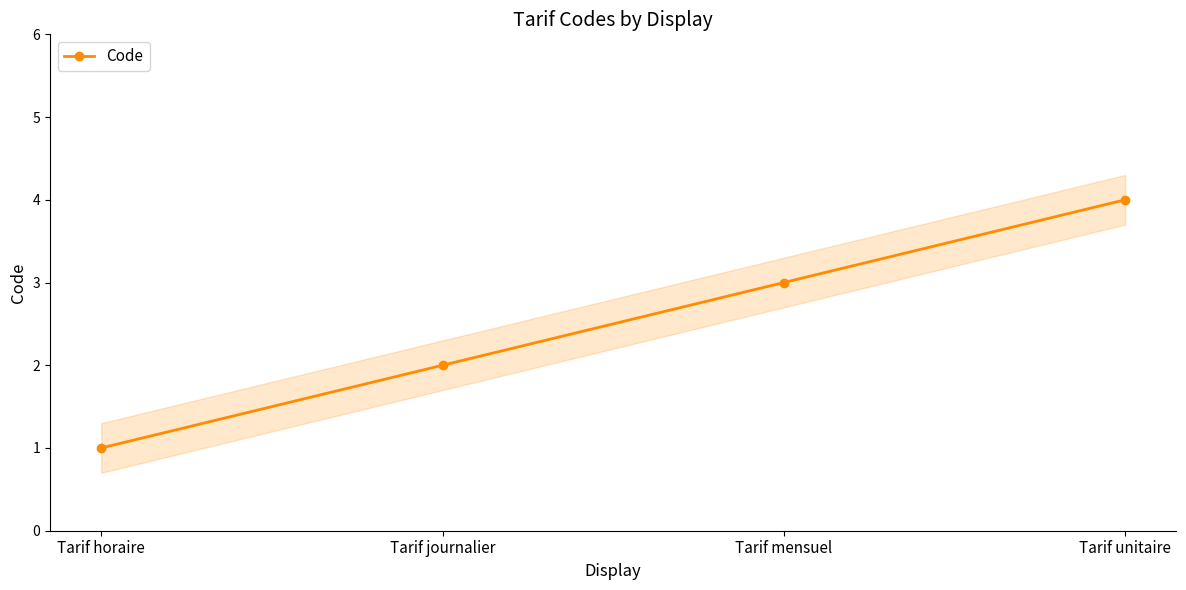

List the labels in order of value, smallest first.

Tarif horaire, Tarif journalier, Tarif mensuel, Tarif unitaire